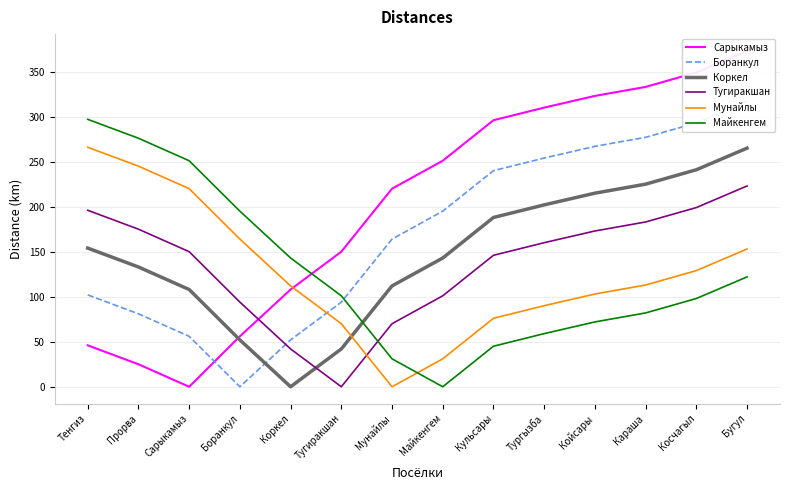

How many data points in Сарыкамыз are above 251?

6